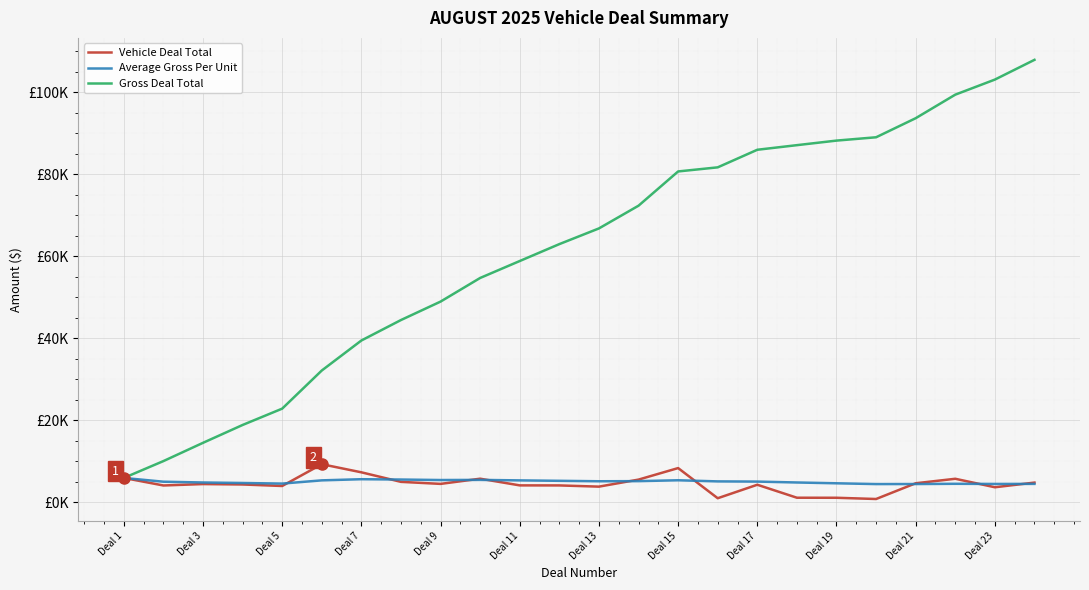

Is this an area chart (filled region under the line)?

No